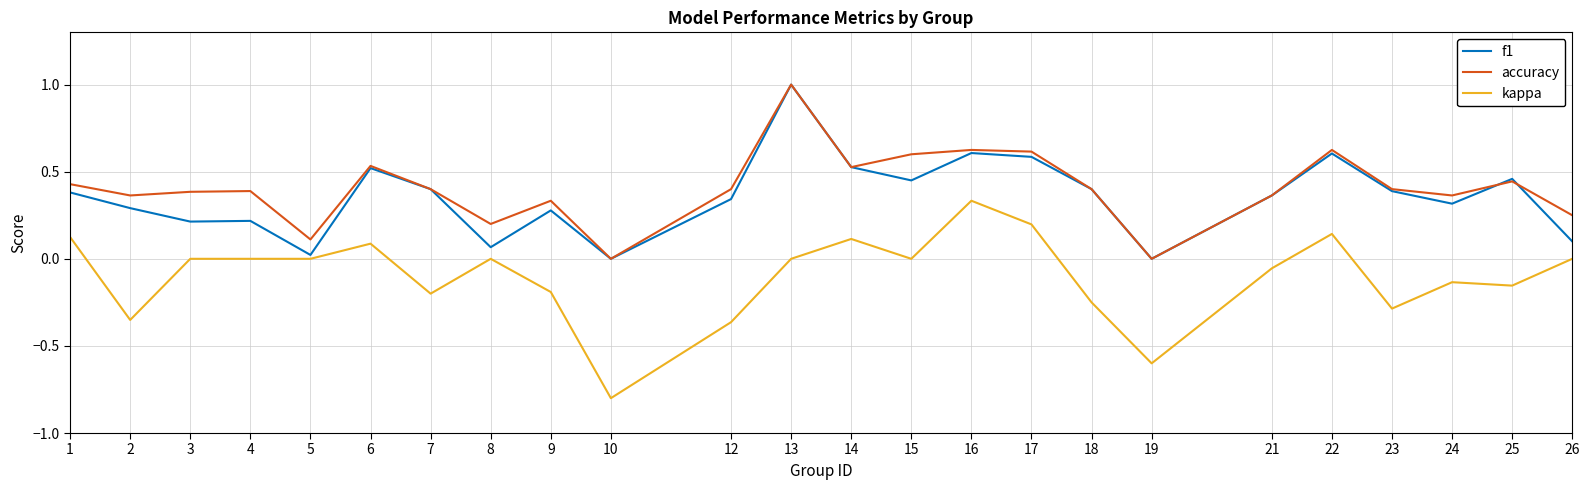

Rank the series at 22 from highest to lowest value.

accuracy, f1, kappa